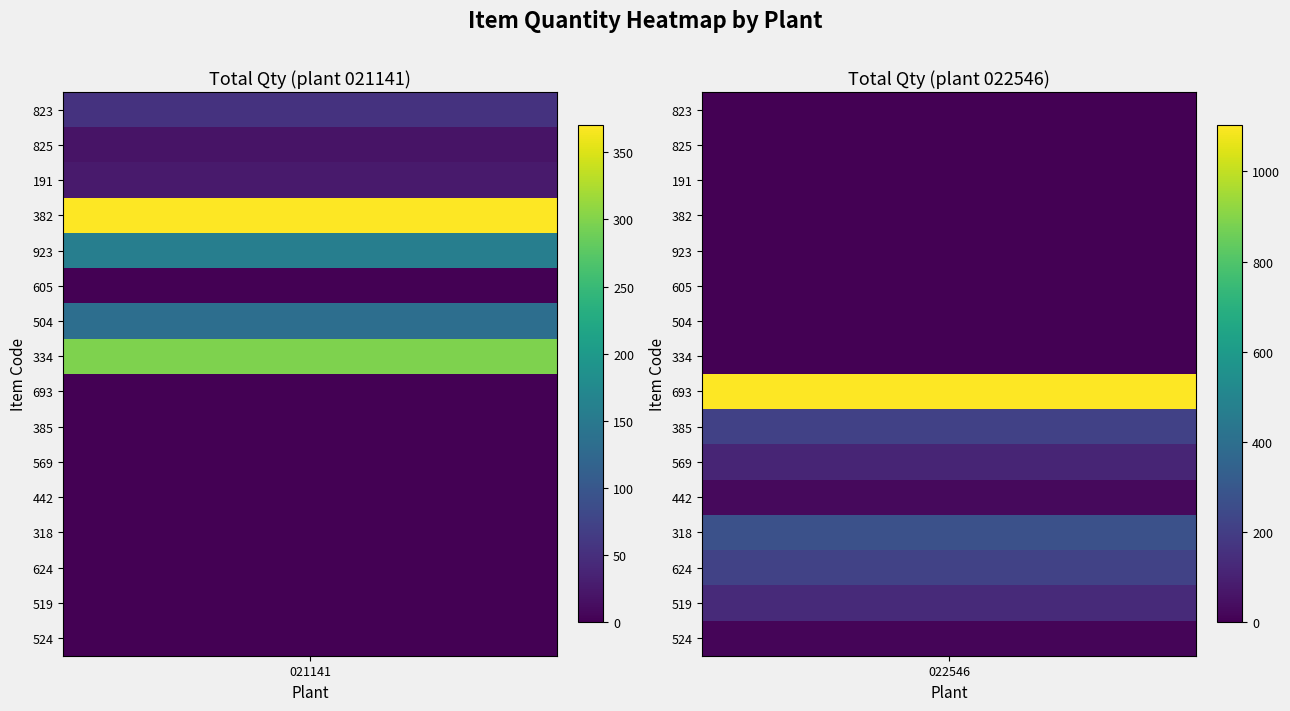

What value does the 022546 series have at 693?

1102